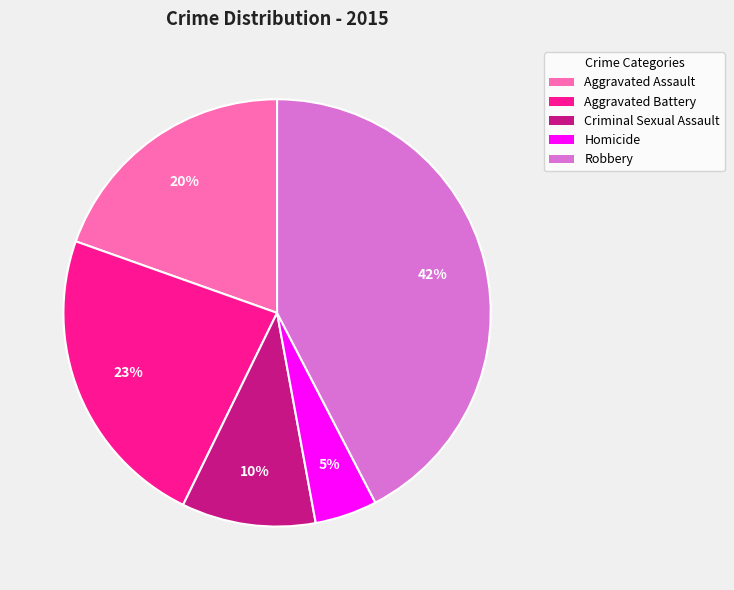

How many slices are in this pie chart?

5